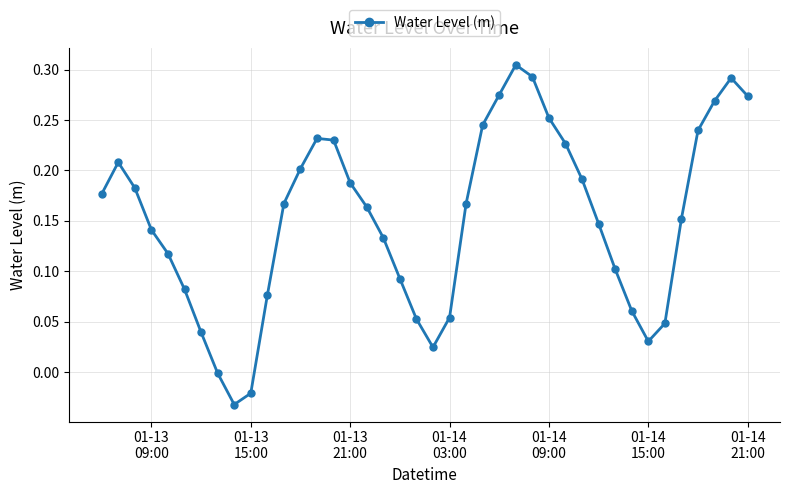

What is the sum of all values?

6.1